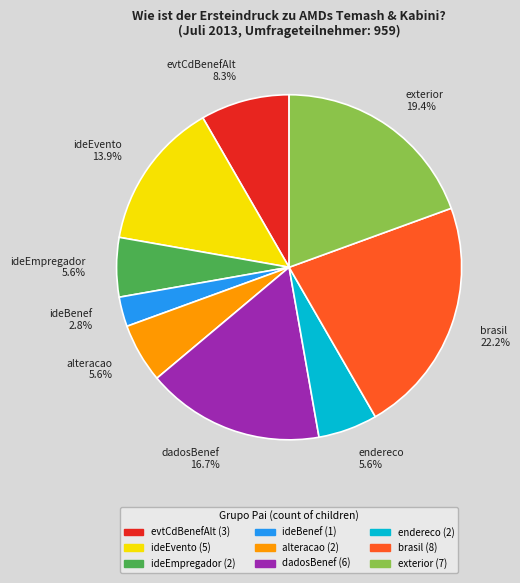

True or false: ideEvento accounts for 1% of the total.

False